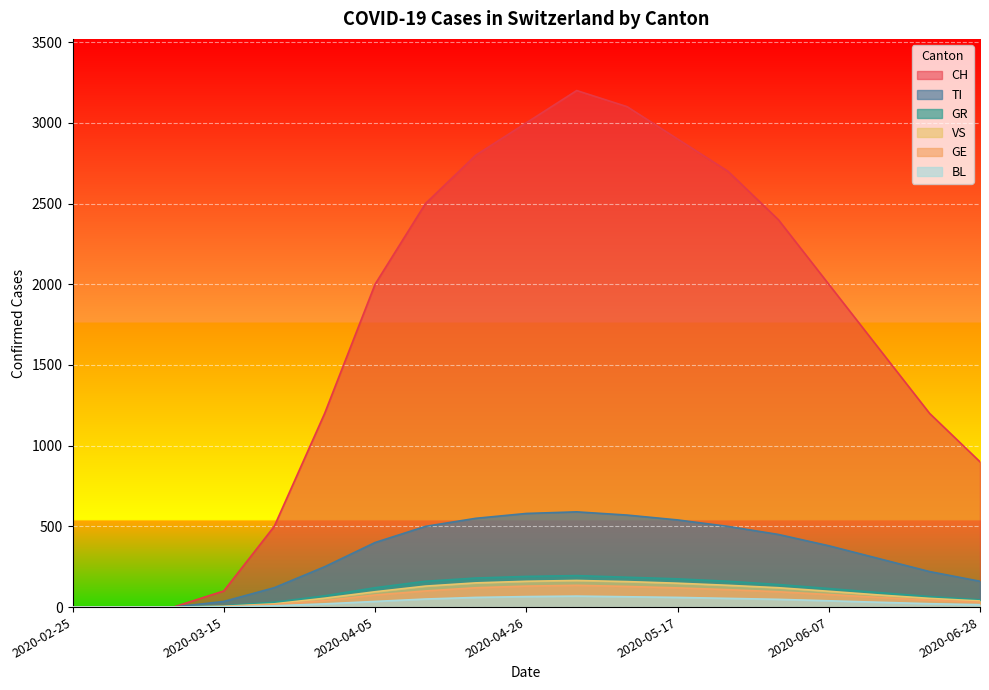

What is the average value of the GE series?

67